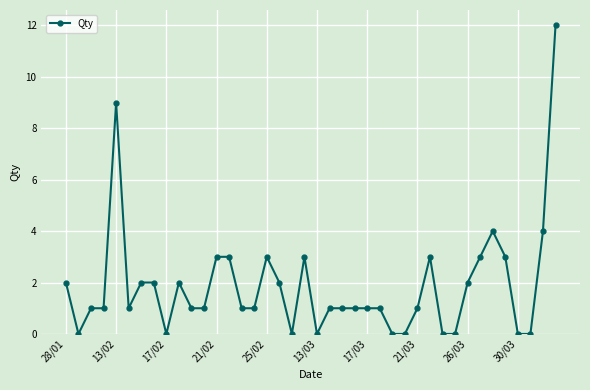

What is the maximum value shown in the chart?

12